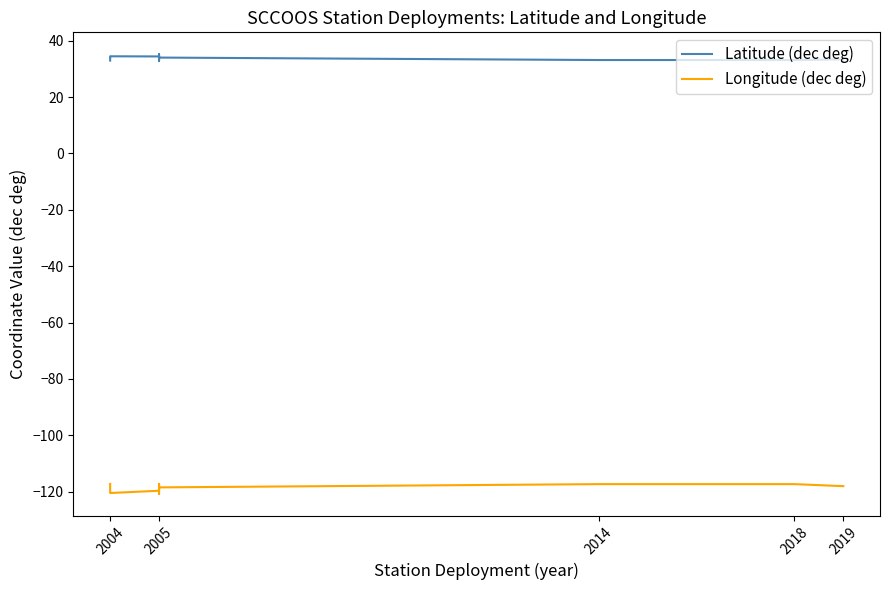

Reading right to left, what are all the values shown in this chart?

Latitude (dec deg): 33.4	33.1	33.1	33.1	34.0	34.4	35.2	32.9	33.6	34.0	34.4	34.5	34.4	34.3	34.0	33.9	33.7	33.5	33.2	32.9
Longitude (dec deg): -118.1	-117.3	-117.3	-117.3	-118.5	-119.7	-120.7	-117.3	-117.9	-118.5	-119.7	-120.5	-119.8	-119.3	-118.8	-118.4	-118.1	-117.7	-117.5	-117.3